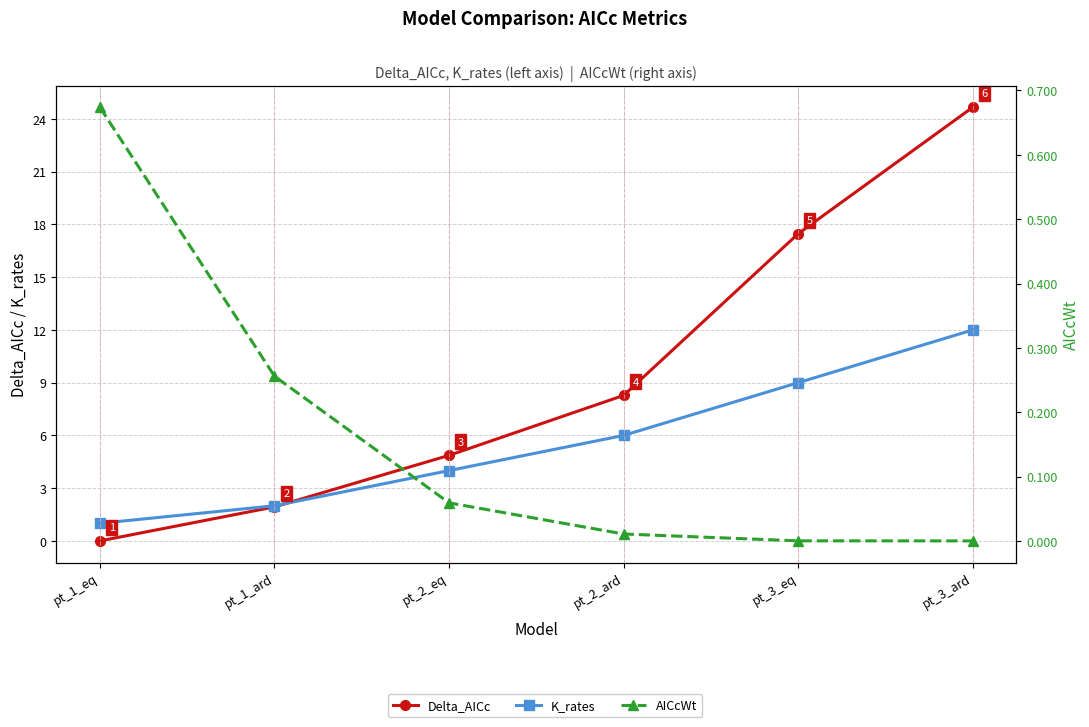

The Delta_AICc series shows 2.7 at pt_2_ard. True or false?

False